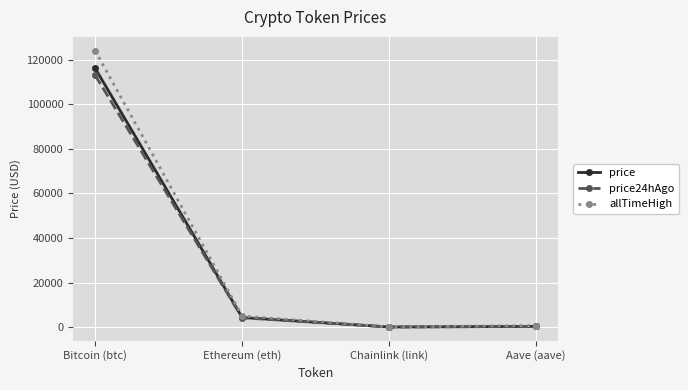

Which category has the highest value in the price24hAgo series?

Bitcoin (btc)